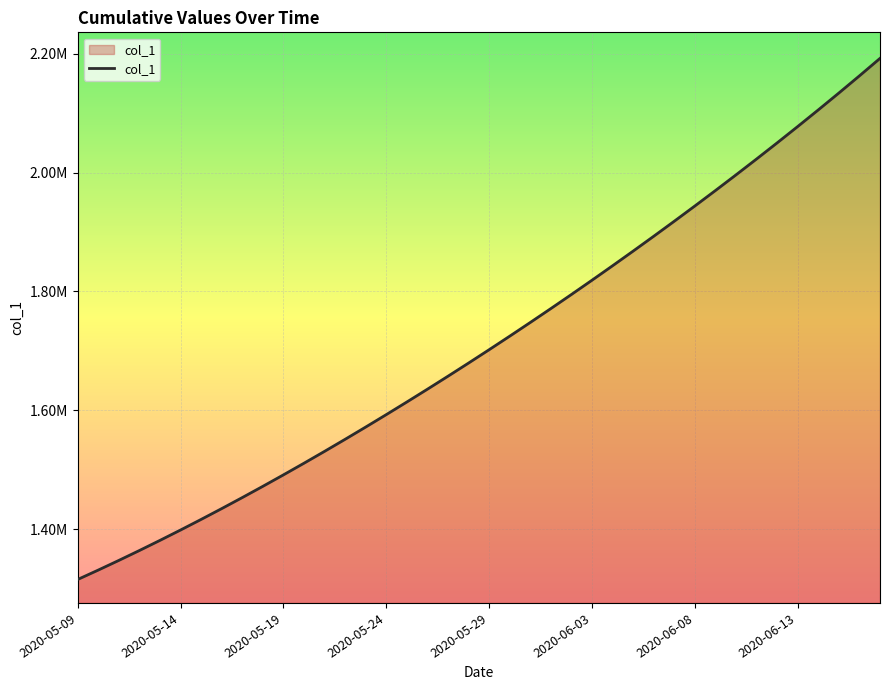

Is this an area chart (filled region under the line)?

Yes